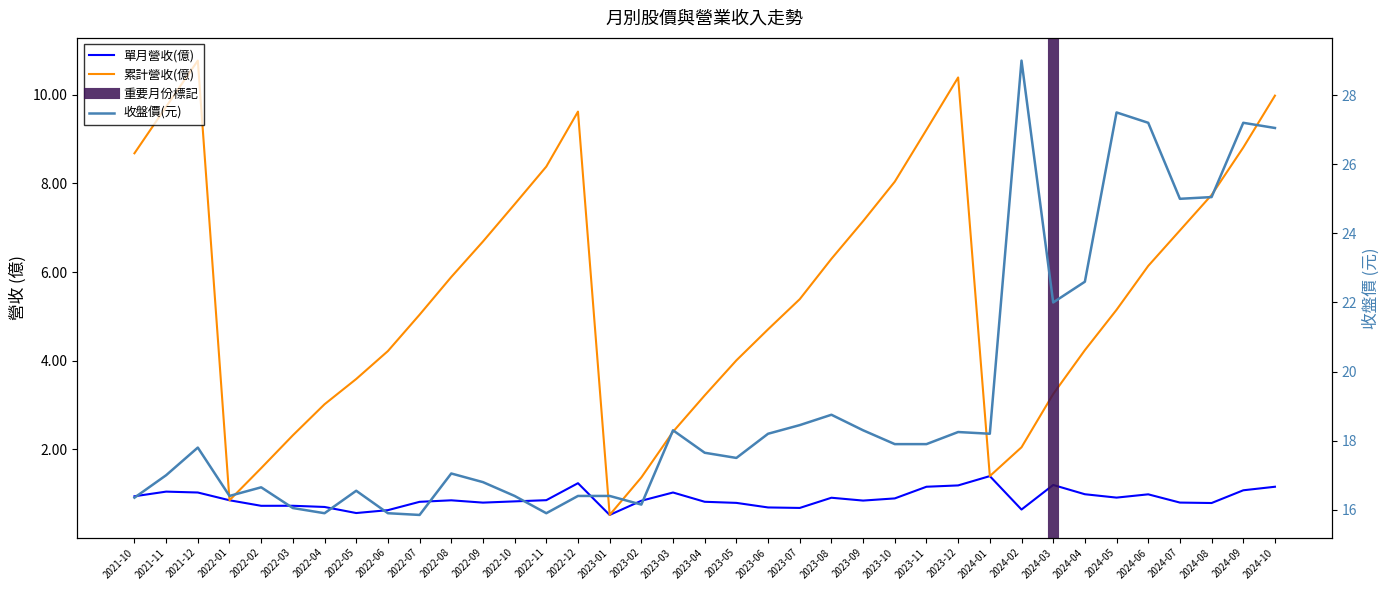

Reading right to left, transcribe all the data shown in this chart.

單月營收(億): 2024-10=1.2	2024-09=1.1	2024-08=0.8	2024-07=0.8	2024-06=1.0	2024-05=0.9	2024-04=1.0	2024-03=1.2	2024-02=0.6	2024-01=1.4	2023-12=1.2	2023-11=1.2	2023-10=0.9	2023-09=0.8	2023-08=0.9	2023-07=0.7	2023-06=0.7	2023-05=0.8	2023-04=0.8	2023-03=1.0	2023-02=0.8	2023-01=0.5	2022-12=1.2	2022-11=0.9	2022-10=0.8	2022-09=0.8	2022-08=0.9	2022-07=0.8	2022-06=0.6	2022-05=0.6	2022-04=0.7	2022-03=0.7	2022-02=0.7	2022-01=0.9	2021-12=1.0	2021-11=1.1	2021-10=0.9
累計營收(億): 2024-10=10.0	2024-09=8.8	2024-08=7.7	2024-07=6.9	2024-06=6.1	2024-05=5.2	2024-04=4.2	2024-03=3.2	2024-02=2.0	2024-01=1.4	2023-12=10.4	2023-11=9.2	2023-10=8.0	2023-09=7.2	2023-08=6.3	2023-07=5.4	2023-06=4.7	2023-05=4.0	2023-04=3.2	2023-03=2.4	2023-02=1.4	2023-01=0.5	2022-12=9.6	2022-11=8.4	2022-10=7.5	2022-09=6.7	2022-08=5.9	2022-07=5.0	2022-06=4.2	2022-05=3.6	2022-04=3.0	2022-03=2.3	2022-02=1.6	2022-01=0.9	2021-12=10.8	2021-11=9.7	2021-10=8.7
收盤價(元): 2024-10=27.1	2024-09=27.2	2024-08=25.1	2024-07=25.0	2024-06=27.2	2024-05=27.5	2024-04=22.6	2024-03=22.0	2024-02=29.0	2024-01=18.2	2023-12=18.2	2023-11=17.9	2023-10=17.9	2023-09=18.3	2023-08=18.8	2023-07=18.4	2023-06=18.2	2023-05=17.5	2023-04=17.6	2023-03=18.3	2023-02=16.1	2023-01=16.4	2022-12=16.4	2022-11=15.9	2022-10=16.4	2022-09=16.8	2022-08=17.1	2022-07=15.8	2022-06=15.9	2022-05=16.6	2022-04=15.9	2022-03=16.1	2022-02=16.6	2022-01=16.4	2021-12=17.8	2021-11=17.0	2021-10=16.4